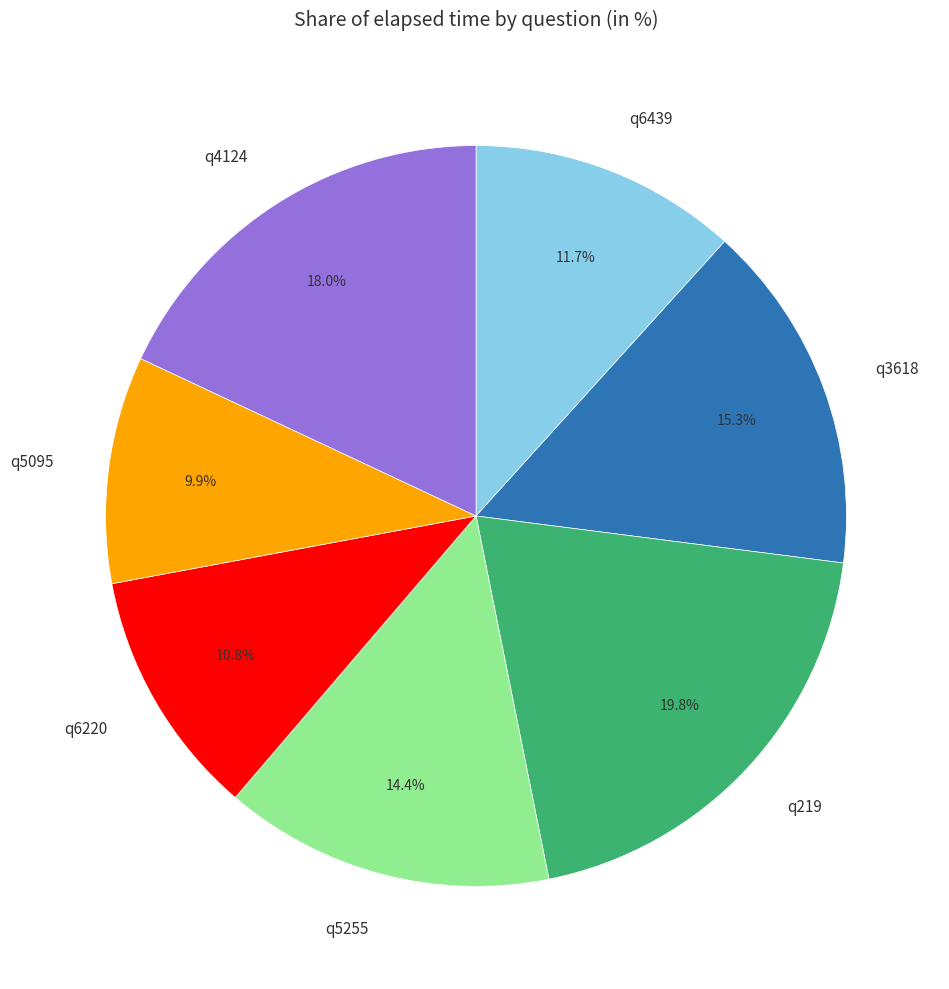

What is the largest slice in the pie chart?

q219